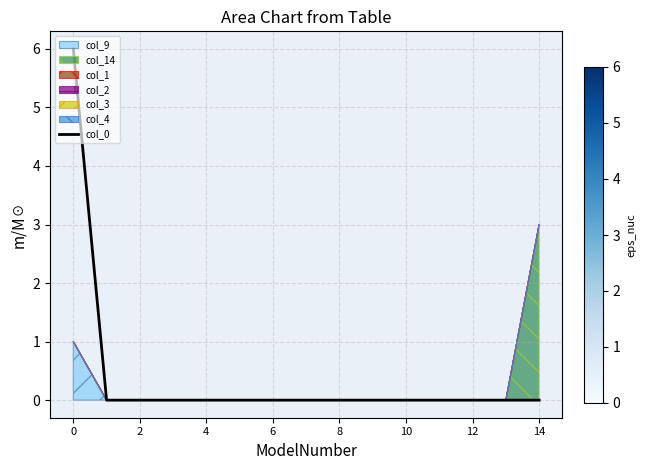

Reading left to right, list all the values displayed in this chart.

6	0	0	0	0	0	0	0	0	0	0	0	0	0	0